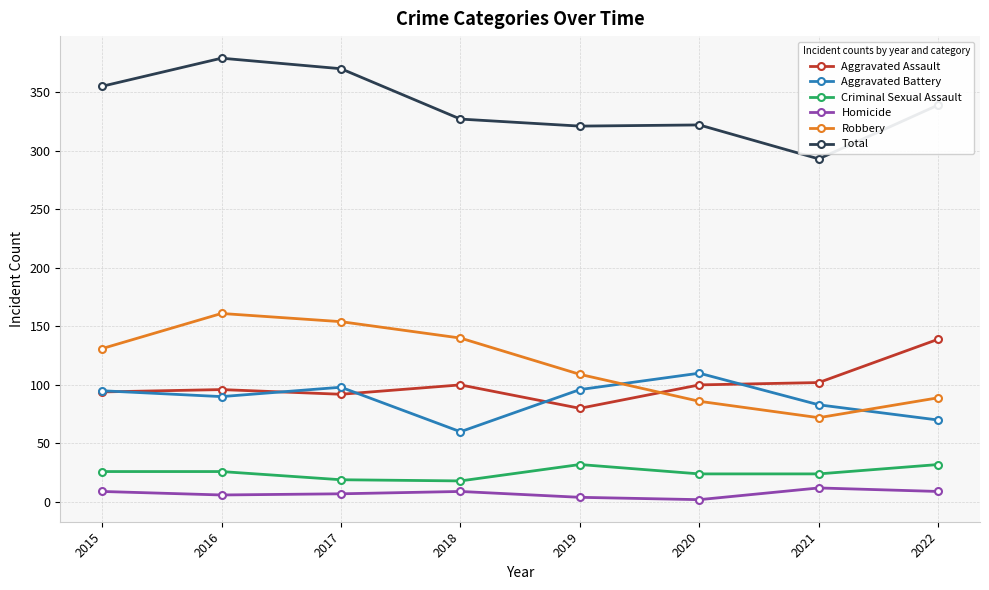

What is the value of the Total point at the 5th from the left?

321